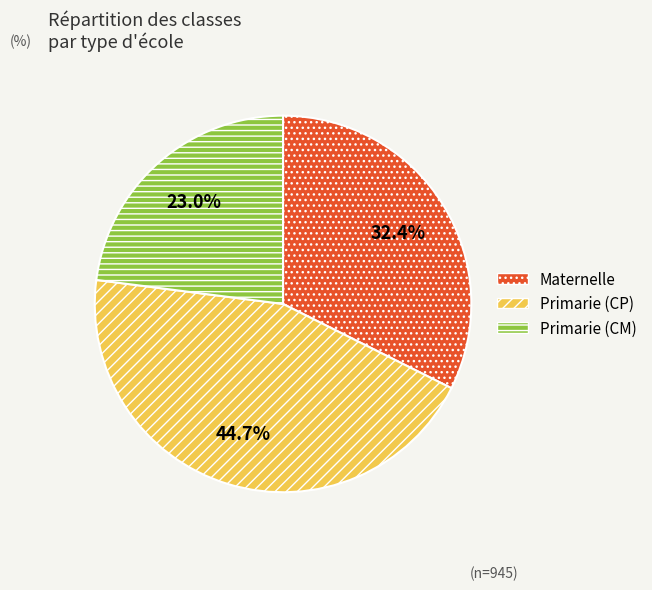

Is Primarie (CP) the majority of the pie?

No